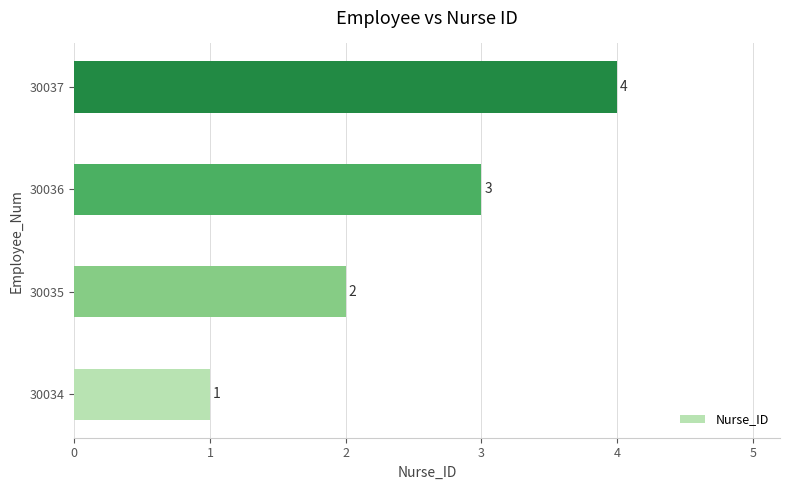

Between 30034 and 30035, which is larger?

30035